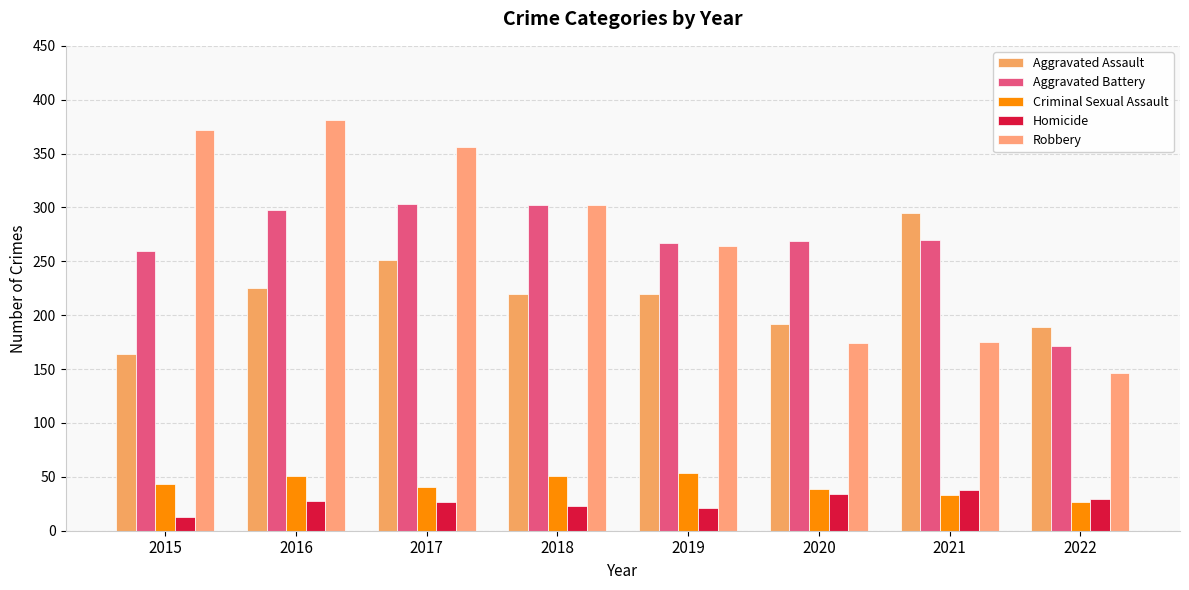

How many data points does each series have?

8